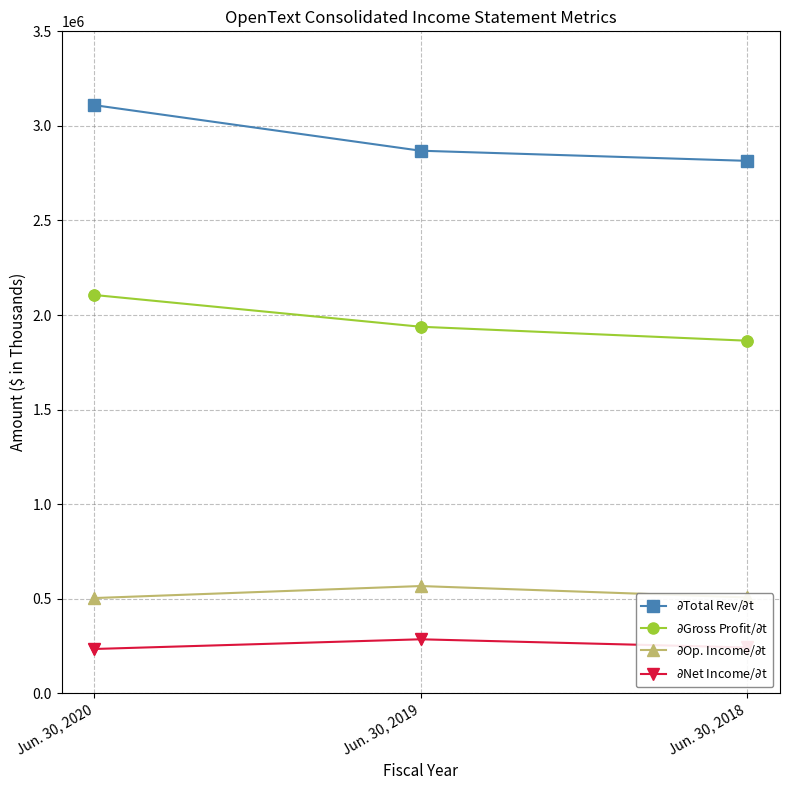

What is the difference between the highest and lowest values at Jun. 30, 2019?

2583254